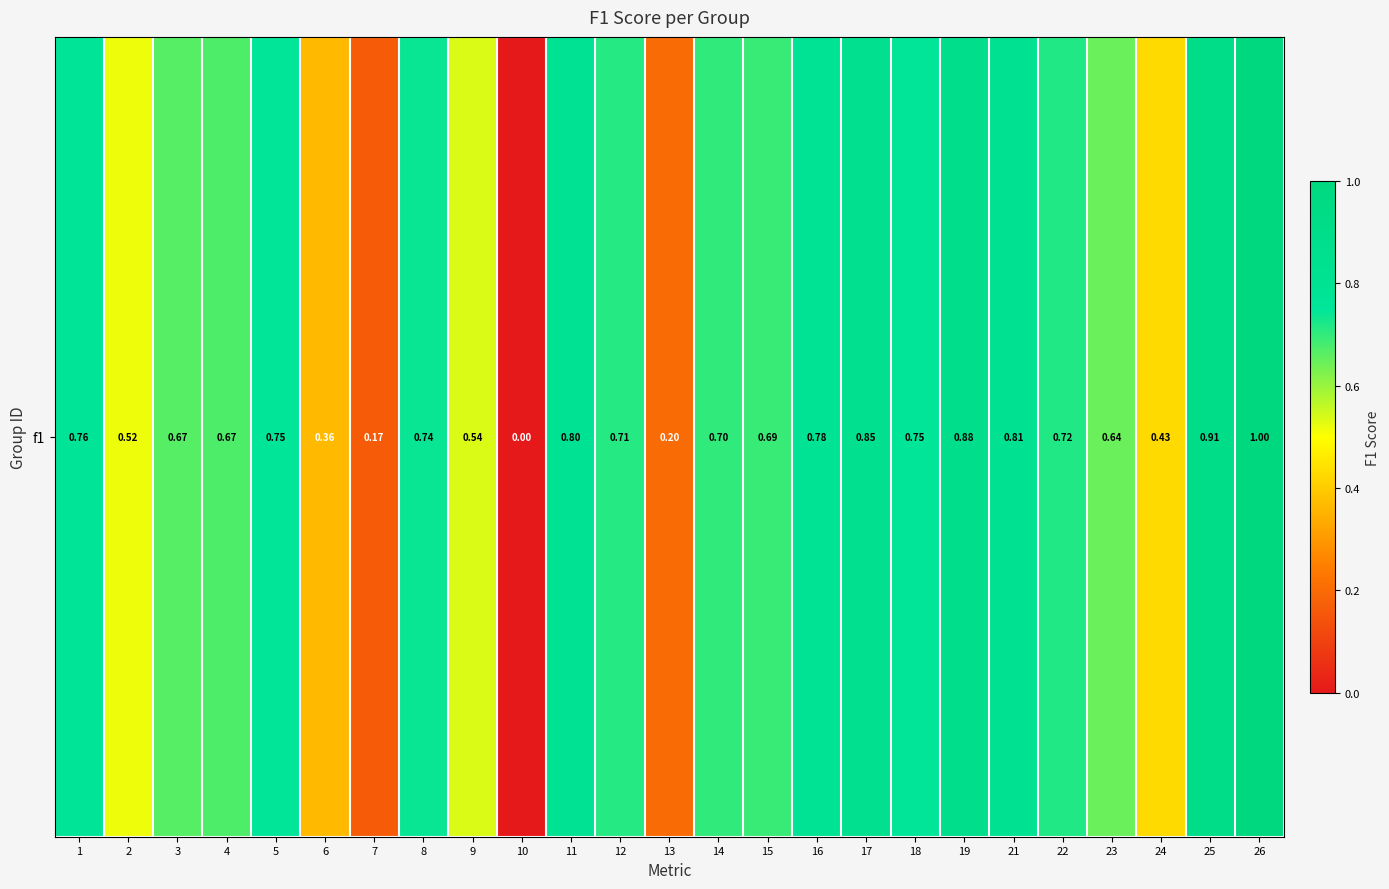

Is it true that the value at 6 is 0.2?

False